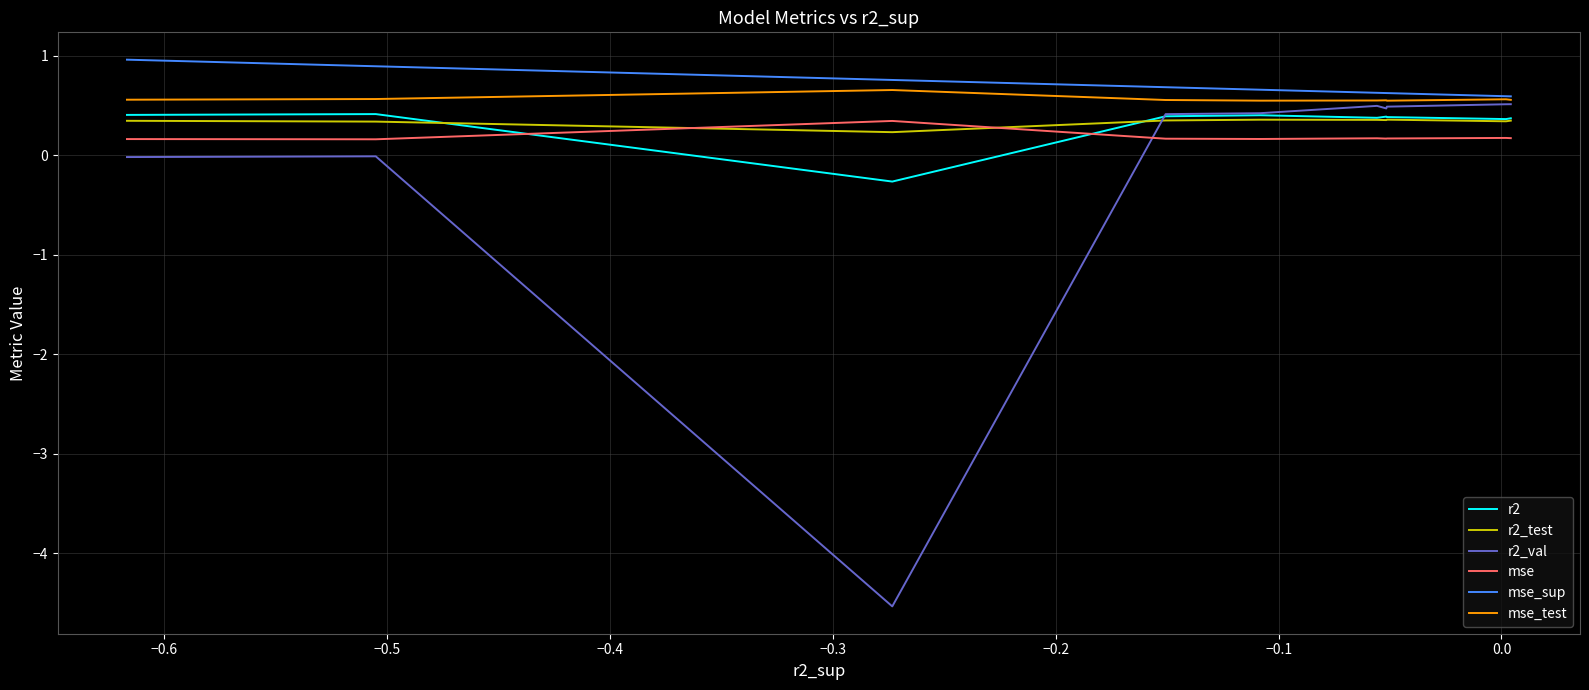

After their last crossing, which series has the higher values: r2_test or r2?

r2